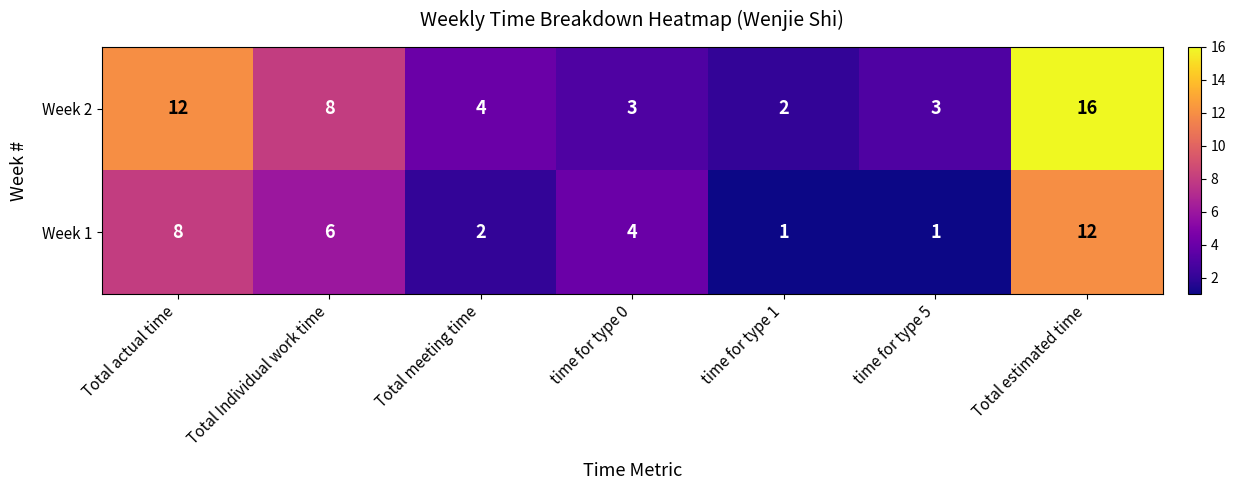

What is the total value across all series at time for type 5?

4